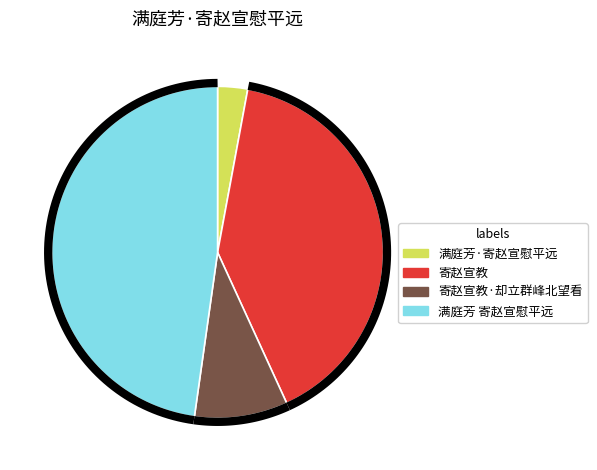

Approximately how many times larger is the value at 满庭芳 寄赵宣慰平远 compared to 寄赵宣教?

1.2